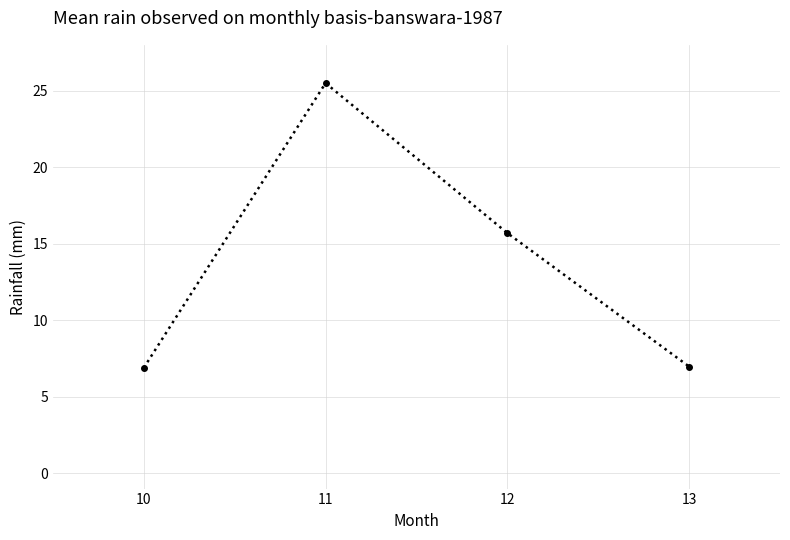

At which category does the chart reach its peak across all series?

11